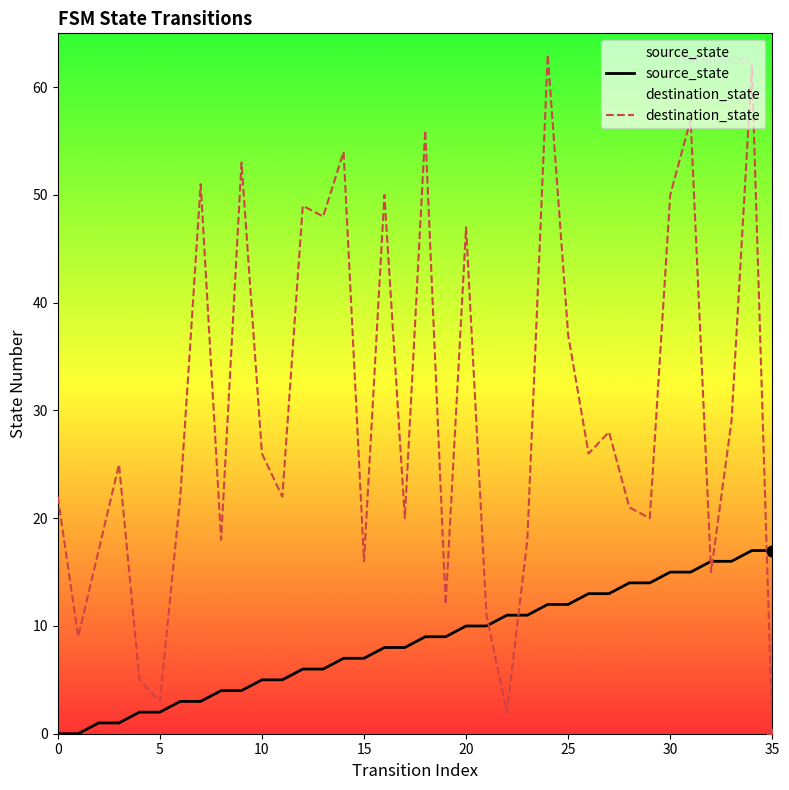

Which series has the widest spread of Y values?

destination_state